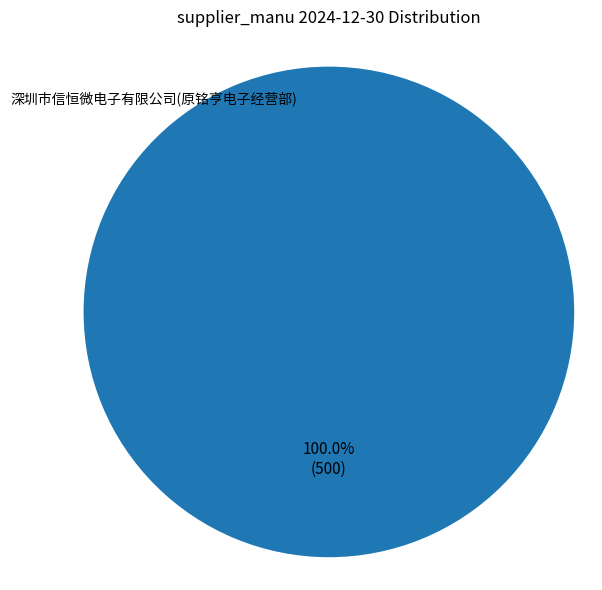

Does any single category account for the majority?

Yes